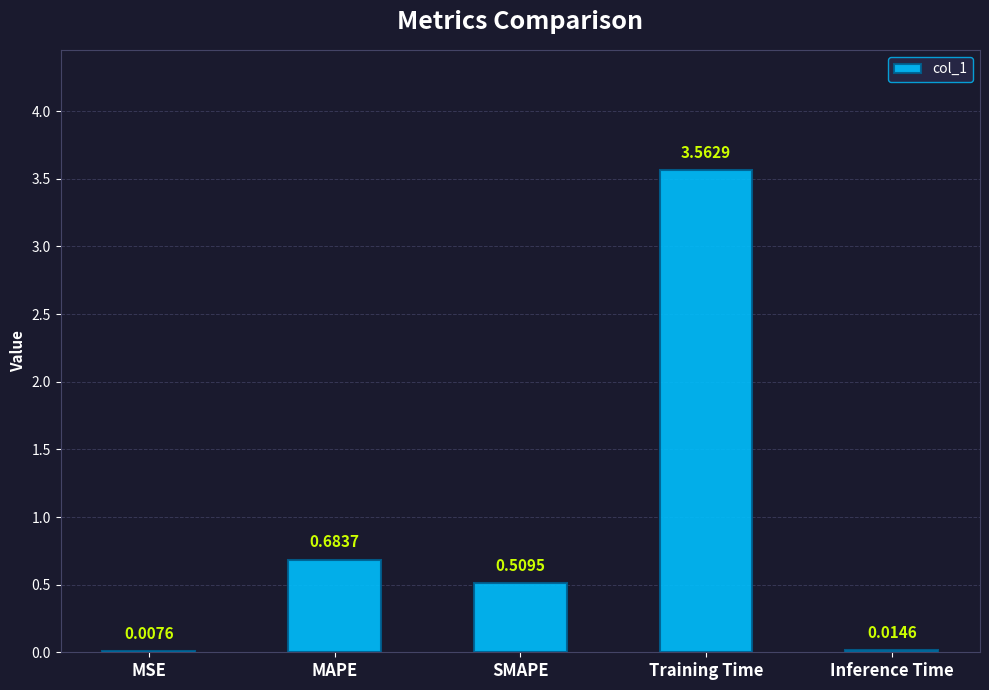

What is the sum of the values at Training Time and SMAPE?

4.1